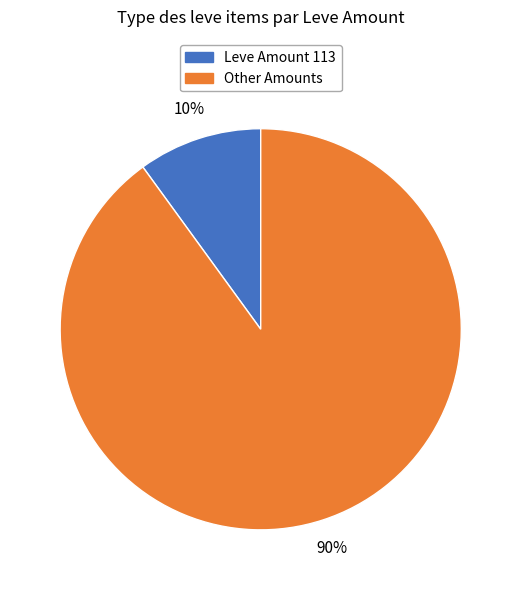

Is there any slice that represents more than half of the pie?

Yes